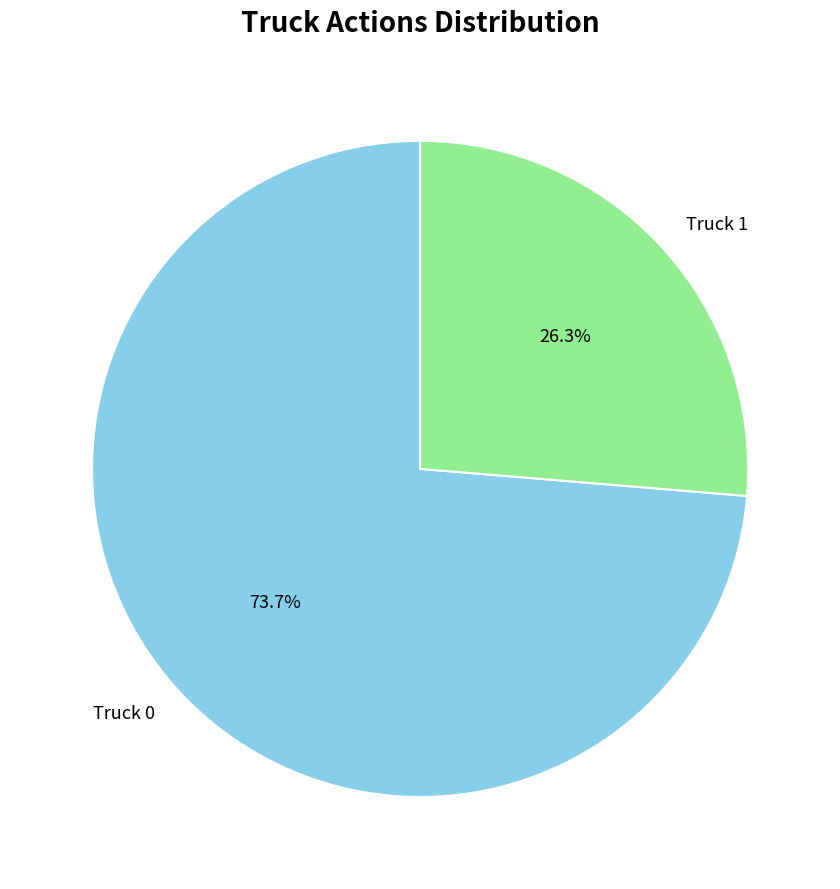

Which category has the biggest portion of the pie?

Truck 0